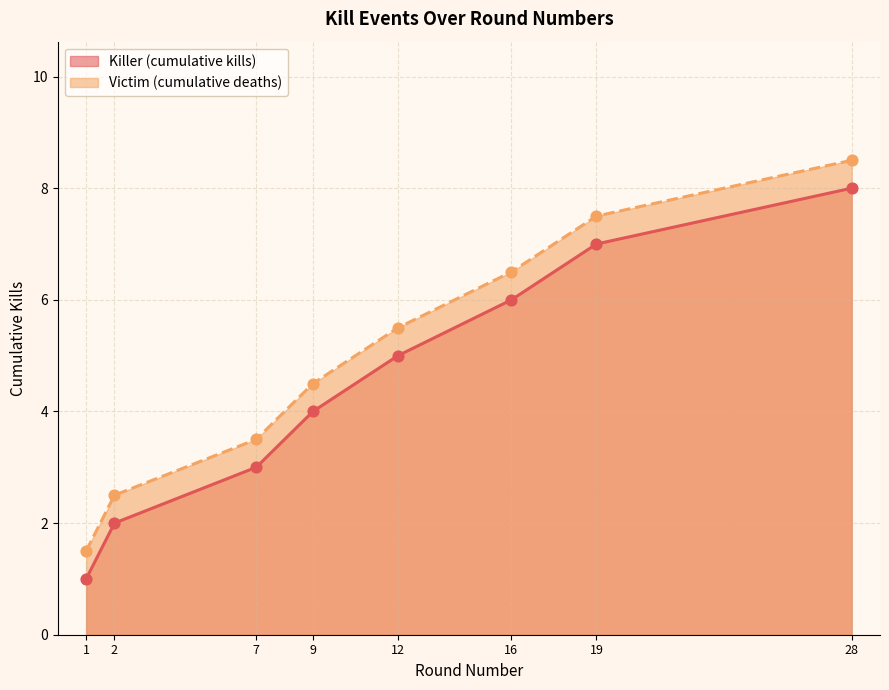

Which has a higher value, 28 or 9?

28